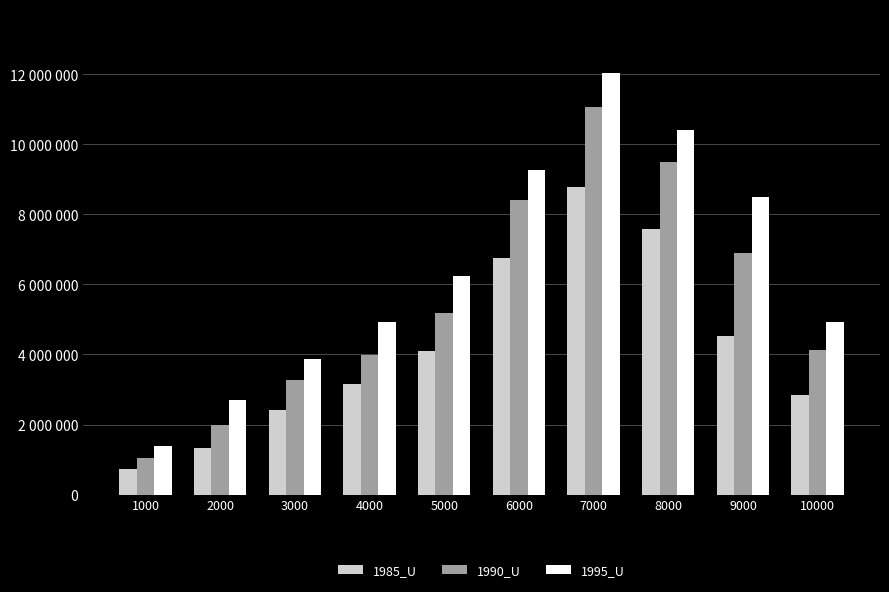

Which series changed the most between 1000 and 8000?

1995_U